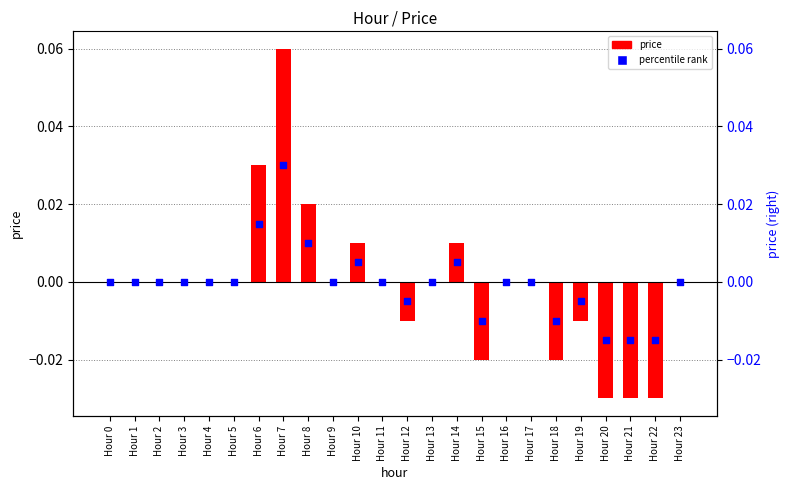

Which series contains the highest Y value?

price